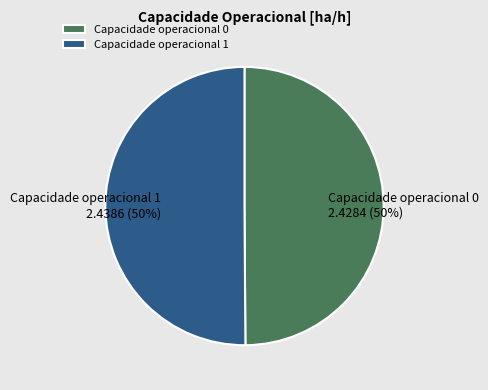

Approximately how many times larger is the value at Capacidade operacional 1 compared to Capacidade operacional 0?

1.0